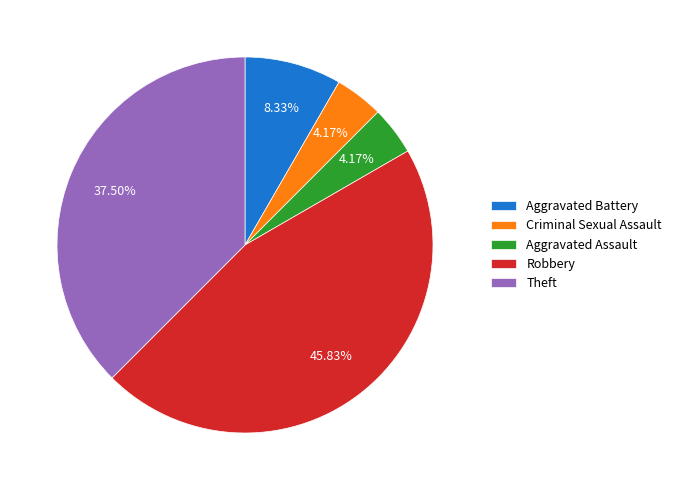

Is the sum of Theft and Robbery greater than half?

Yes